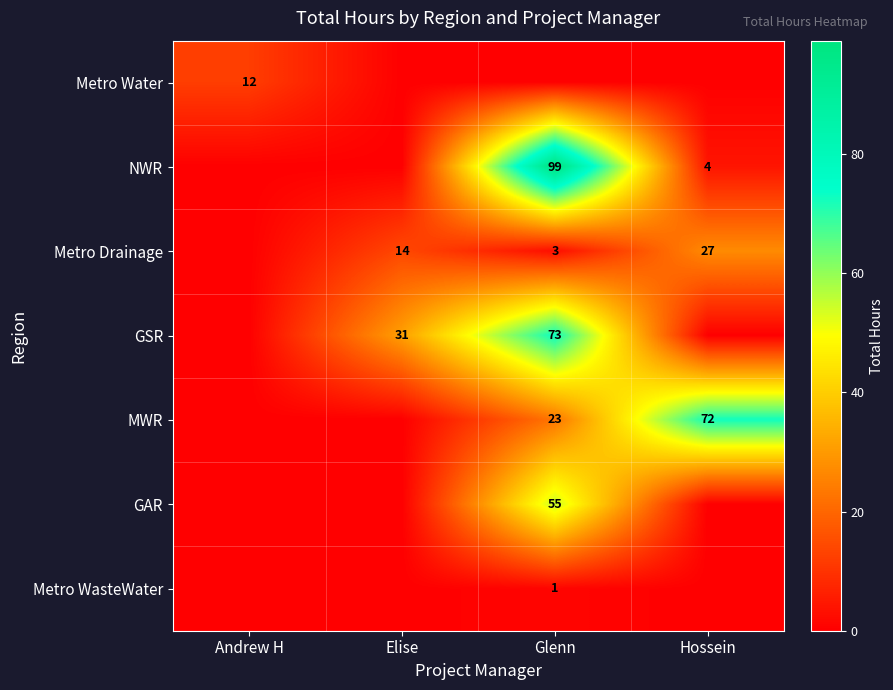

Is it true that Metro Water equals 21 at Andrew H?

False